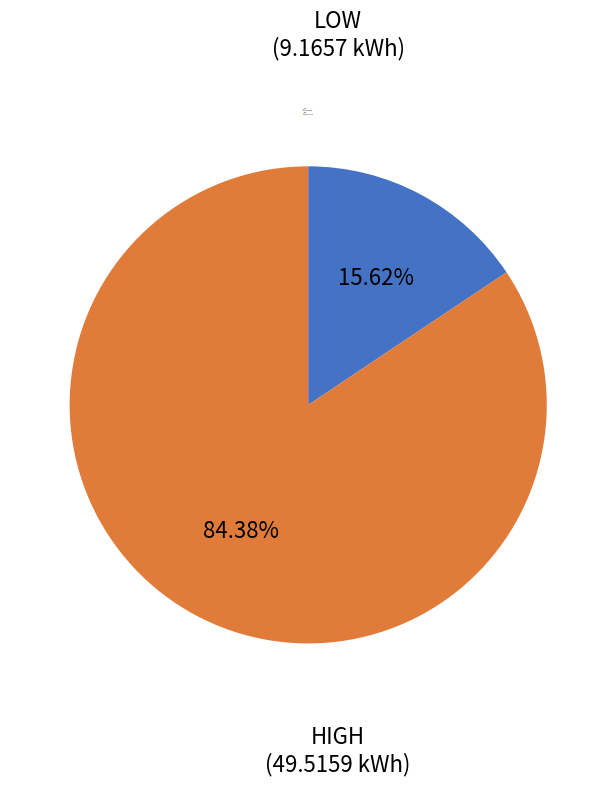

Is there a majority slice in this chart?

Yes